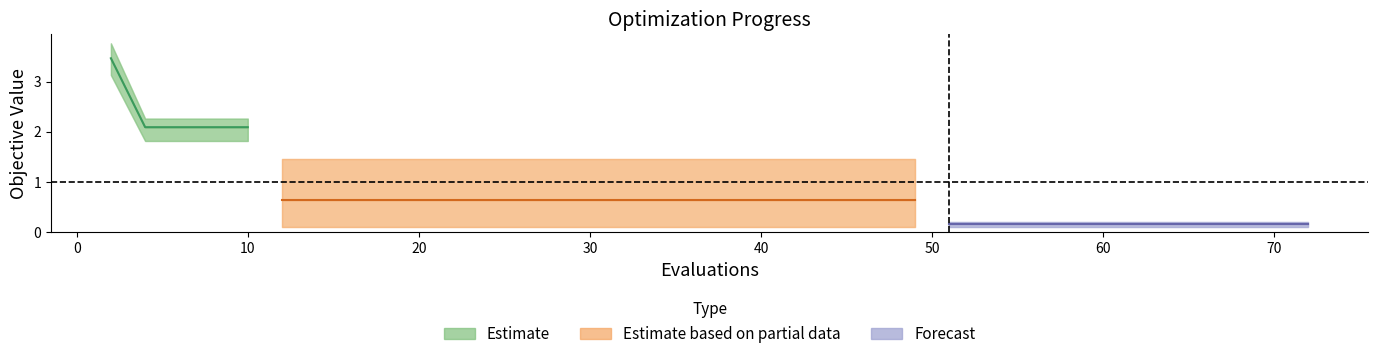

What is the difference between the highest and lowest values at 17?

1.4